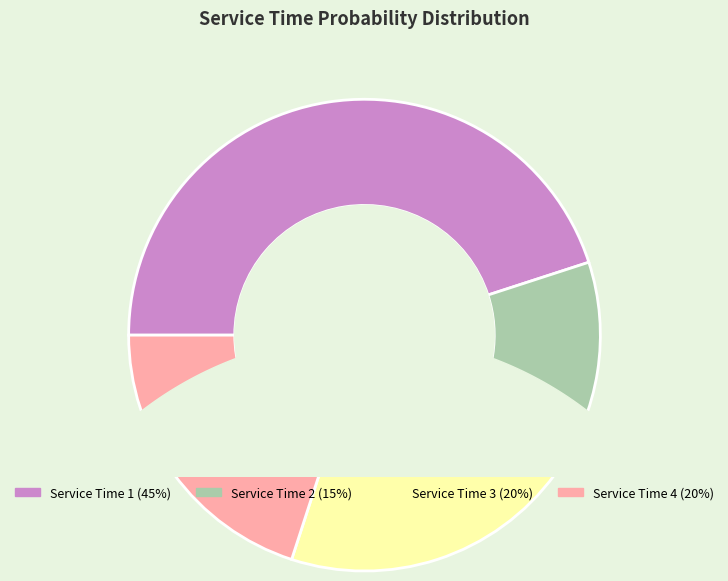

True or false: Service Time 4 accounts for 20% of the total.

True